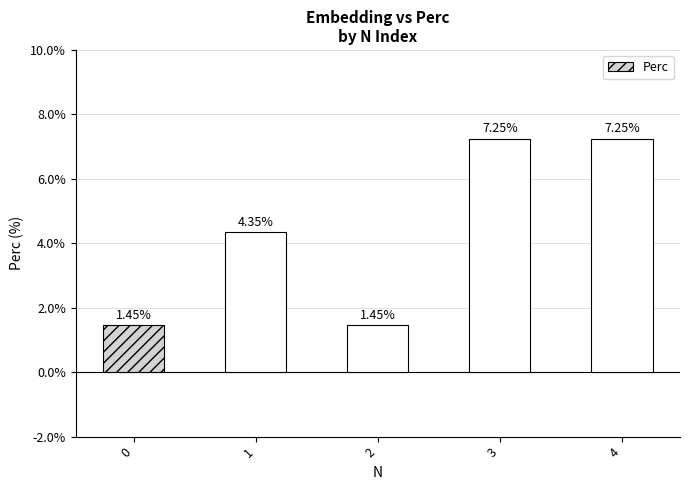

What is the change in value from 0 to 4?

+5.8